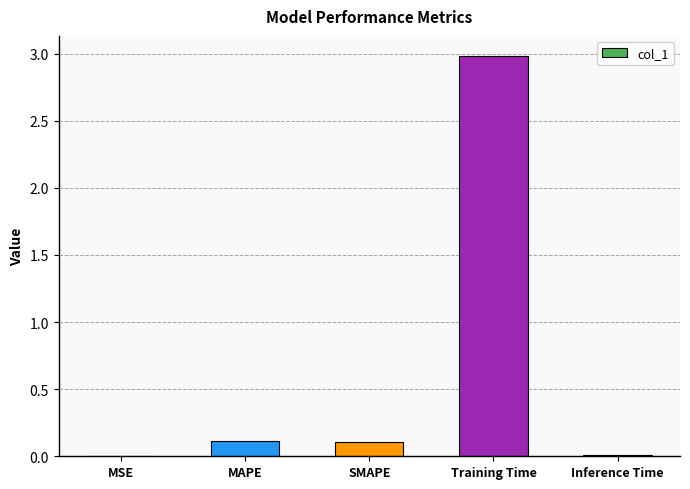

True or false: the data shows 3.0 at Training Time.

True